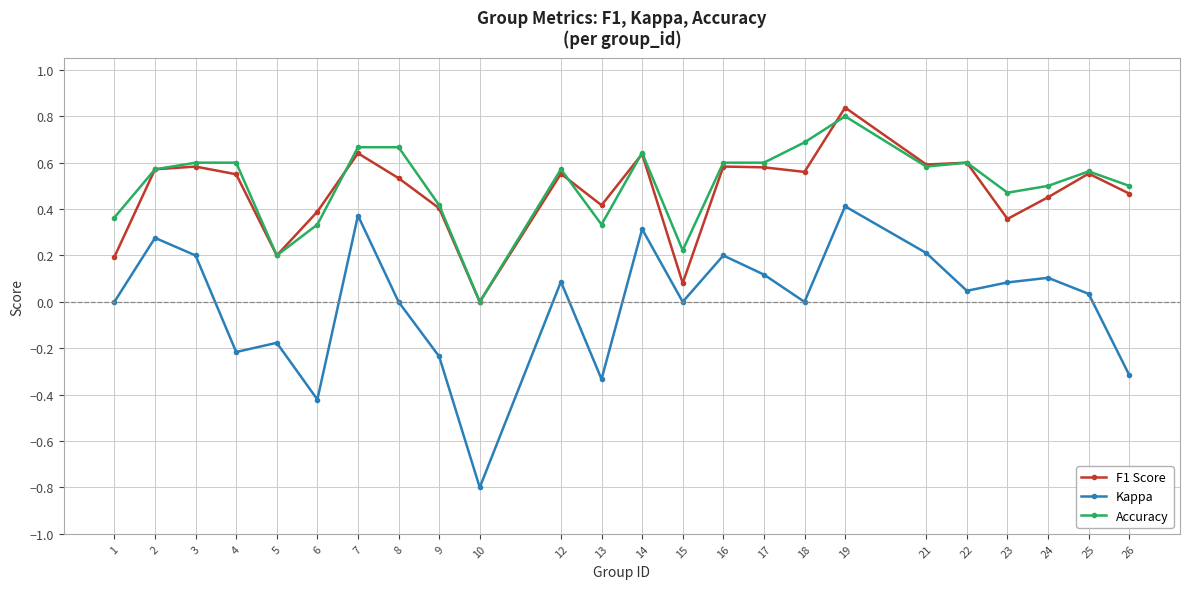

Is it true that Kappa equals -0.1 at 4?

False